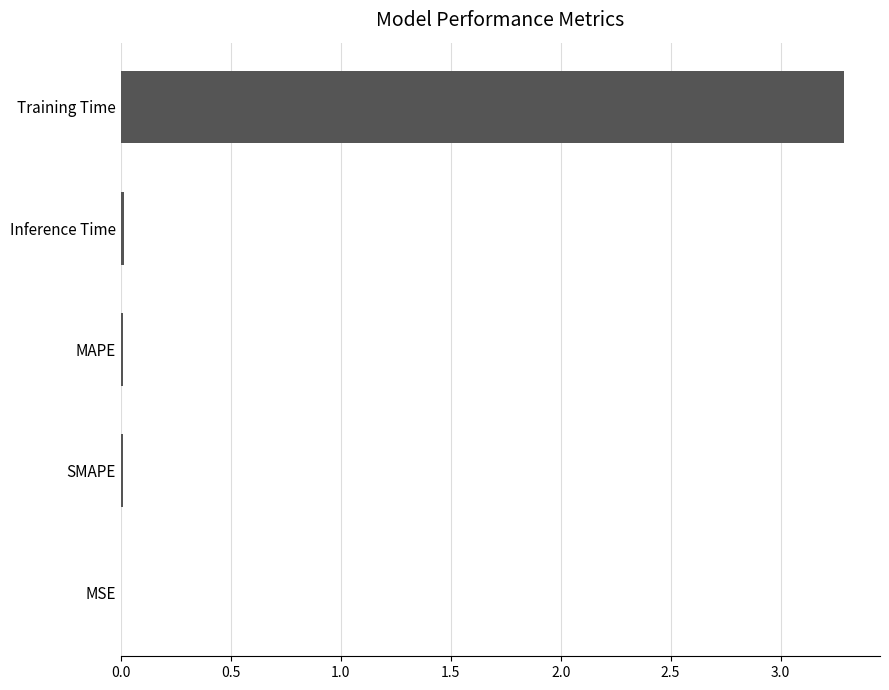

What is the average value?

0.7